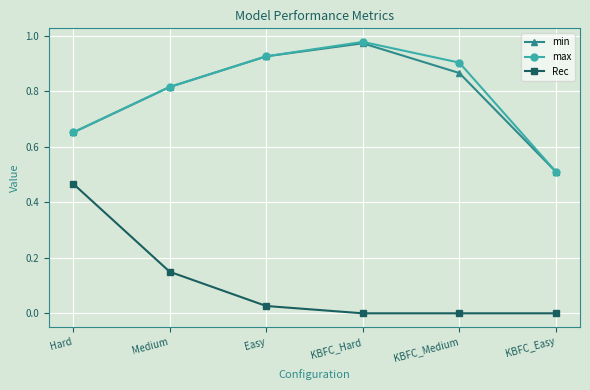

What is the sum of all min values?

4.7